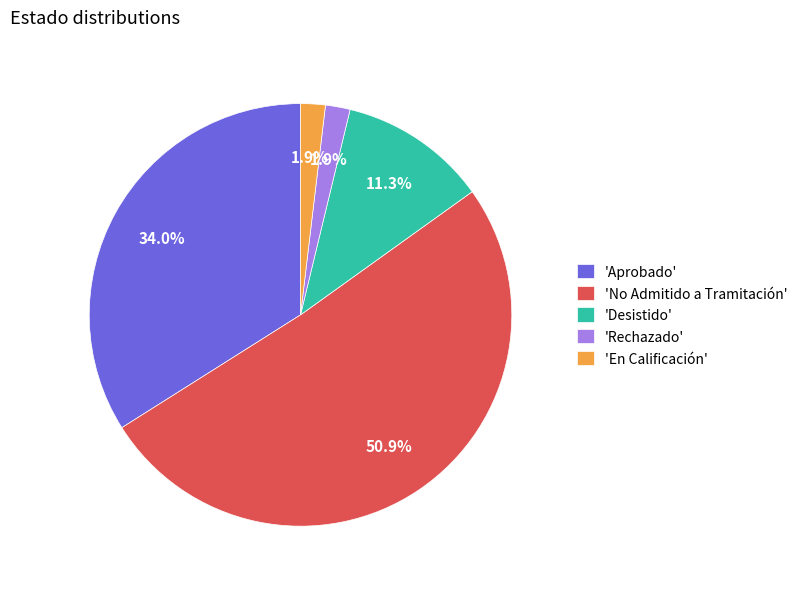

Count the number of slices in the pie.

5